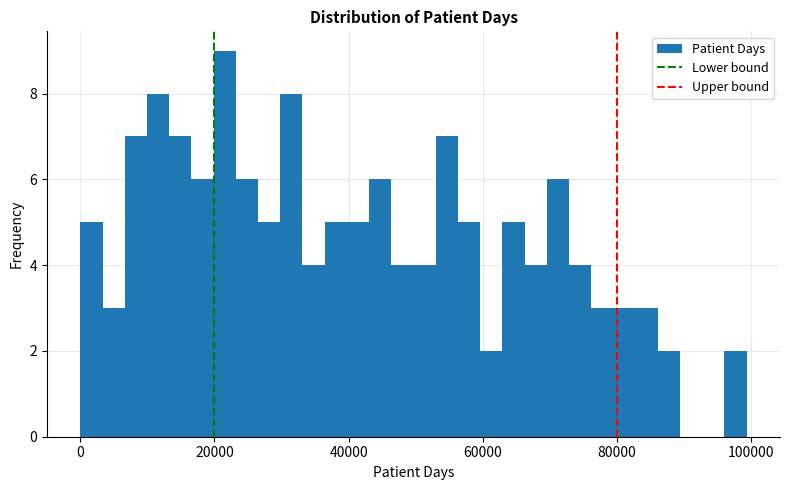

Read against the x-axis, roughly where is the centre of the tallest bar?

22000